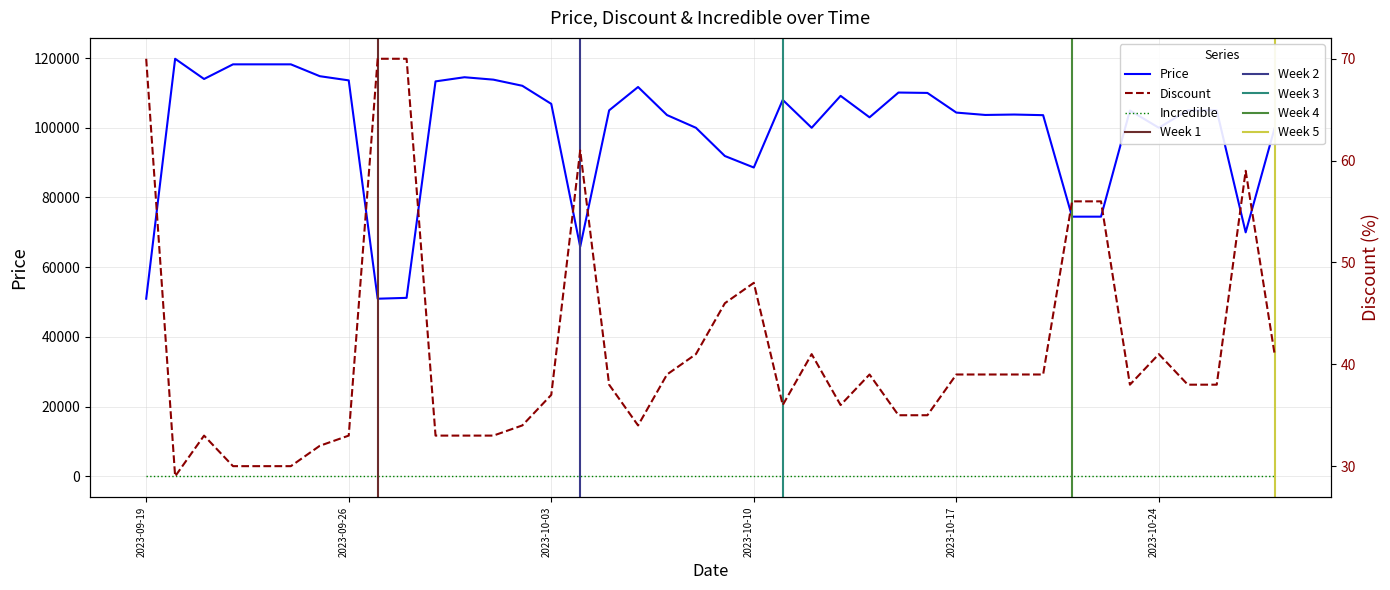

Which series has the widest spread of values?

Price